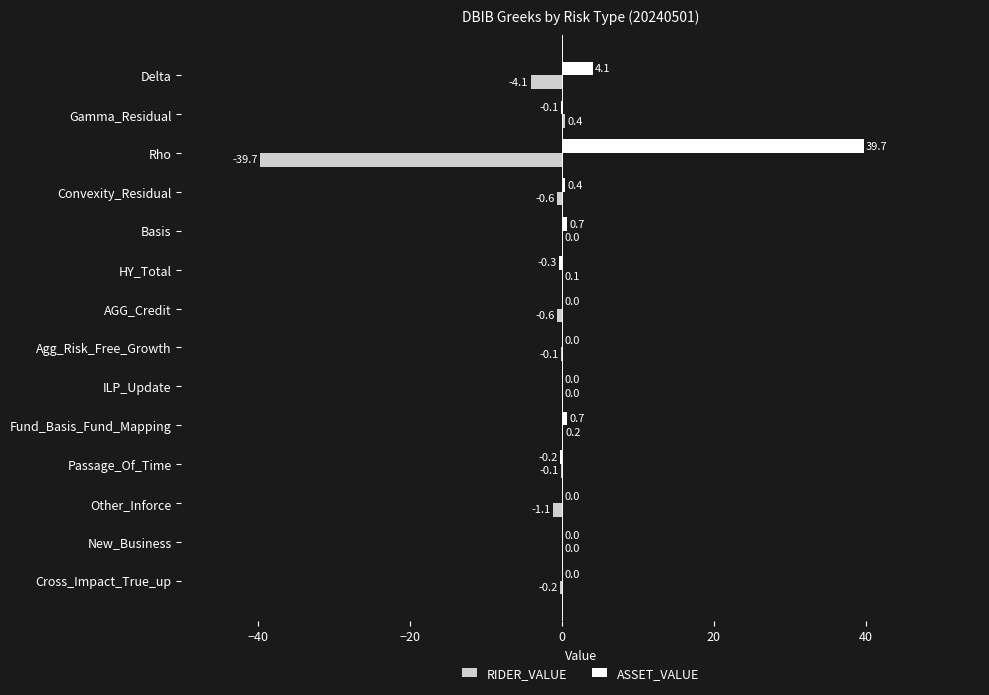

What is the sum of all RIDER_VALUE values?

-45.8